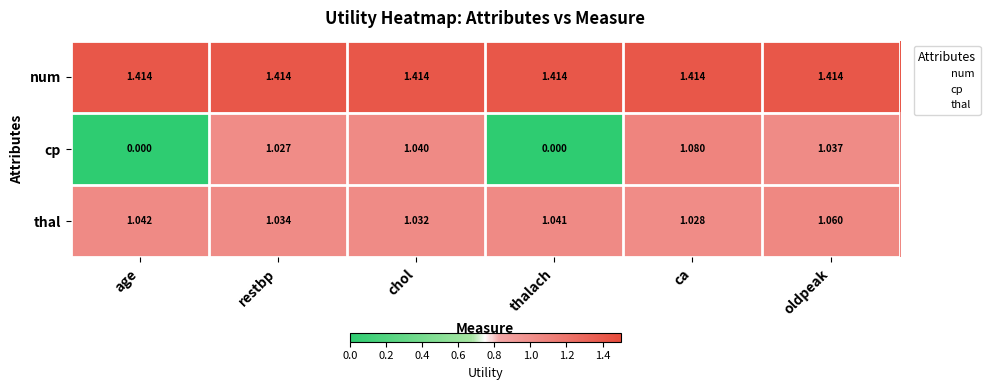

At chol, list the series in order from largest to smallest.

num, cp, thal